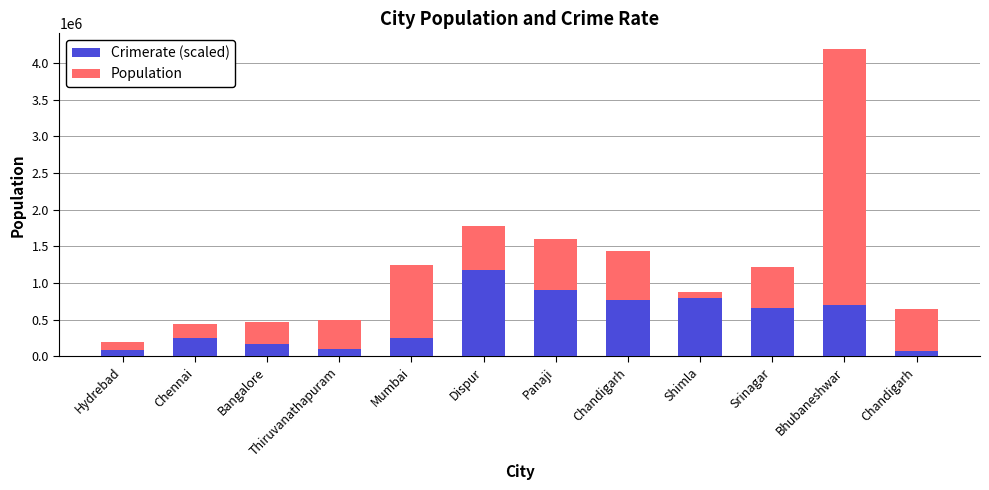

Which series changed the most between Mumbai and Bhubaneshwar?

Population